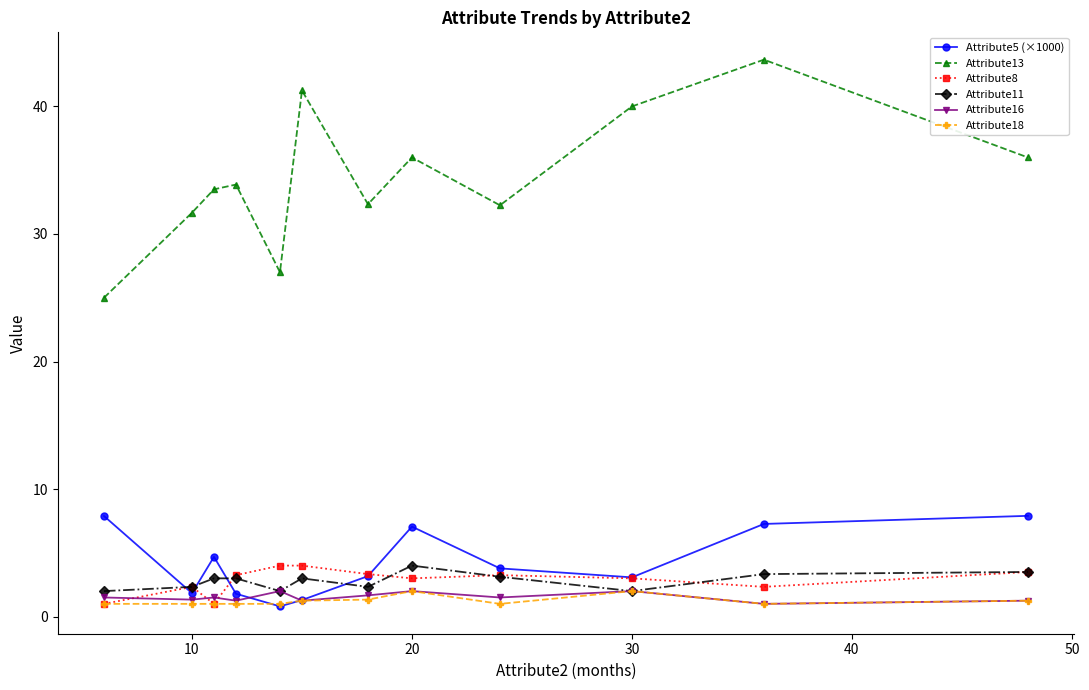

How many lines are shown in the chart?

6